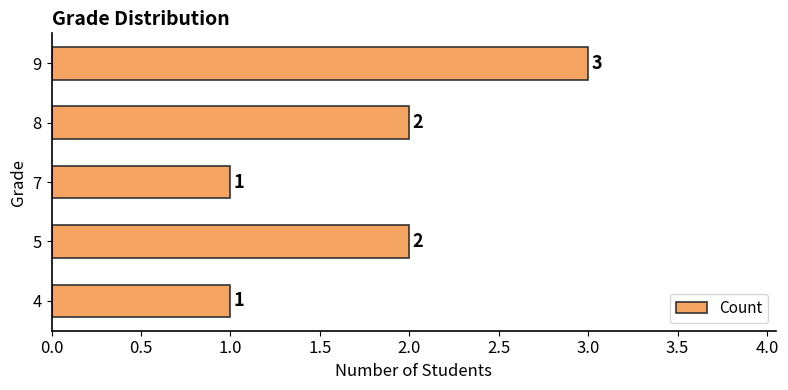

How many values are between 1 and 2?

4